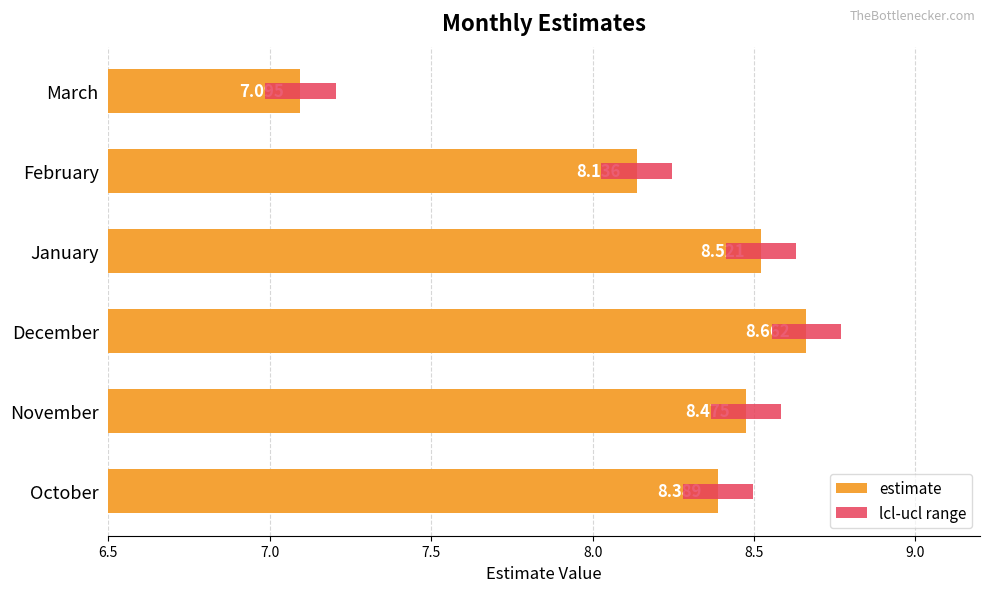

Reading left to right, transcribe all the data shown in this chart.

8.4	8.5	8.7	8.5	8.1	7.1